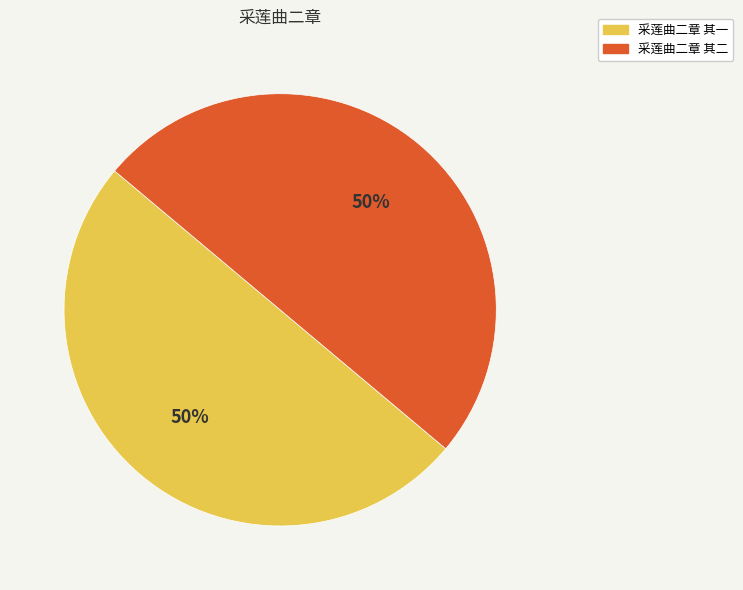

Combined, do 采莲曲二章 其一 and 采莲曲二章 其二 account for over 50%?

Yes